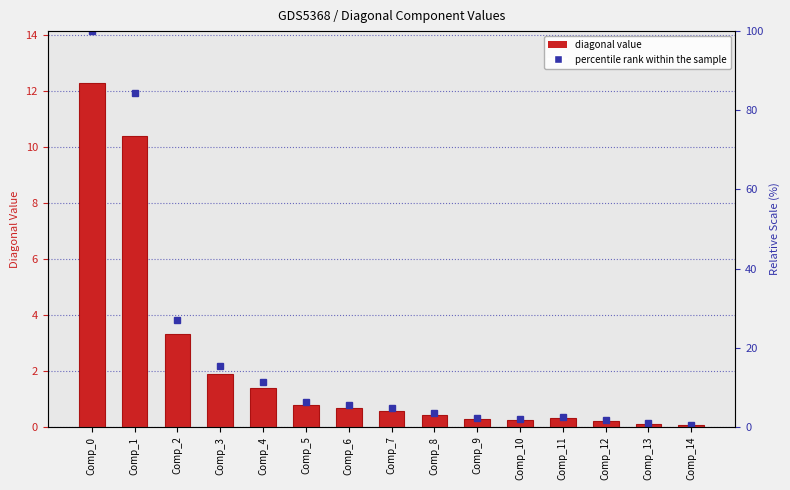

Is it true that diagonal value equals 2.5 at Comp_0?

False